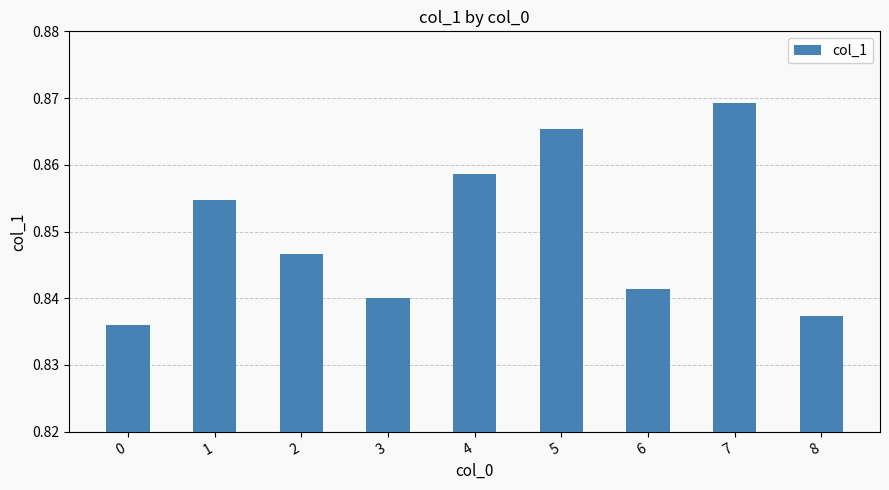

The chart shows a value of 1.2 at 1. True or false?

False